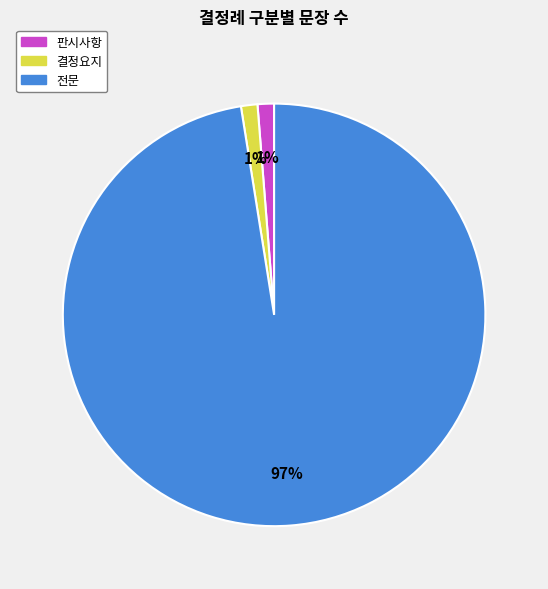

Does any single category account for the majority?

Yes